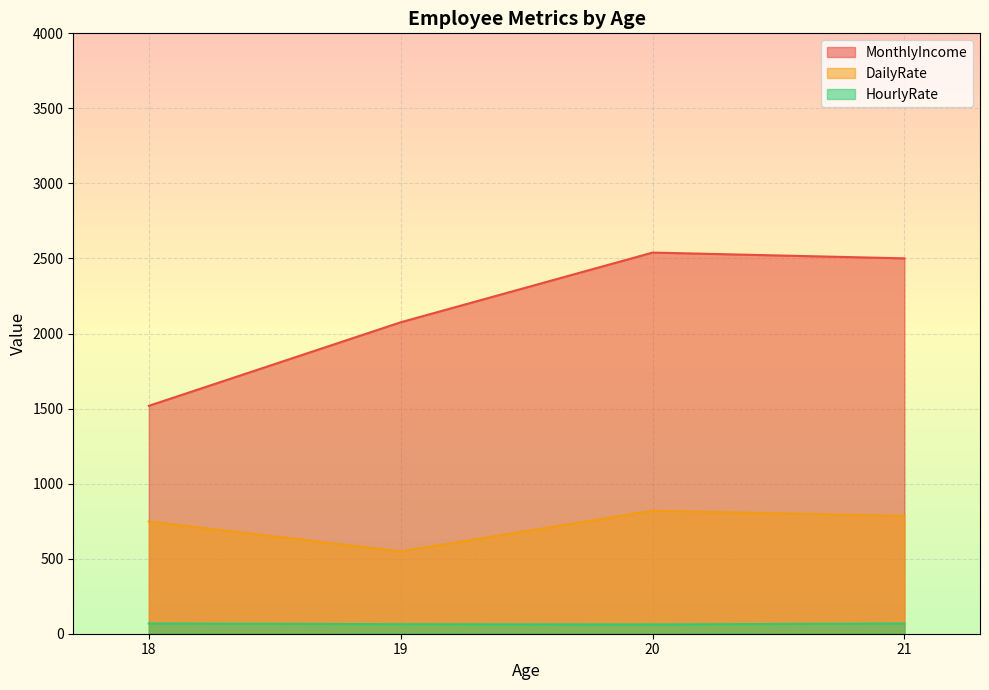

Read the DailyRate value at 19, to the nearest 100.

600